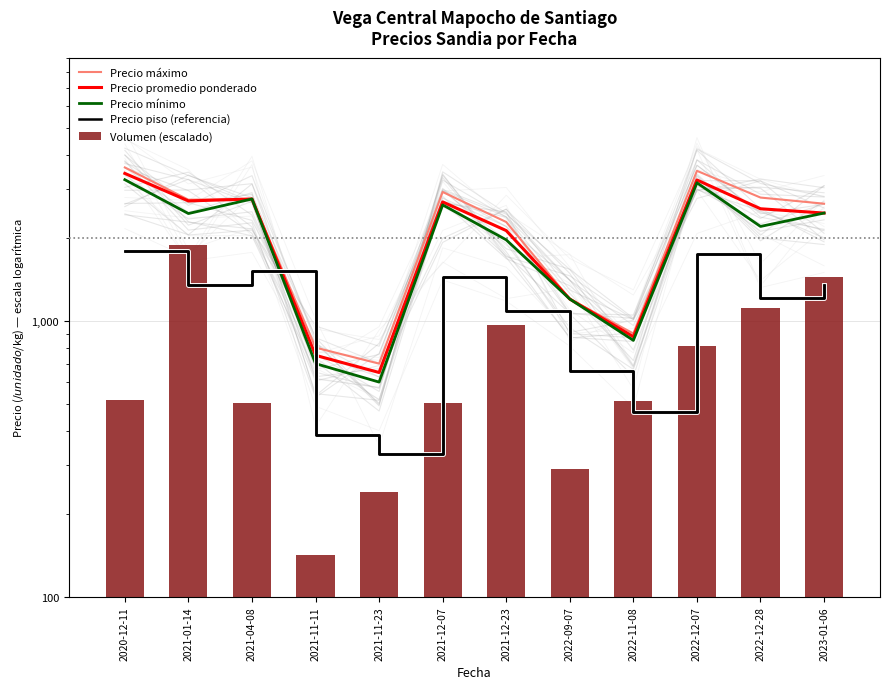

What is the difference between the maximum and minimum values in the Volumen (escalado) series?

1742.5